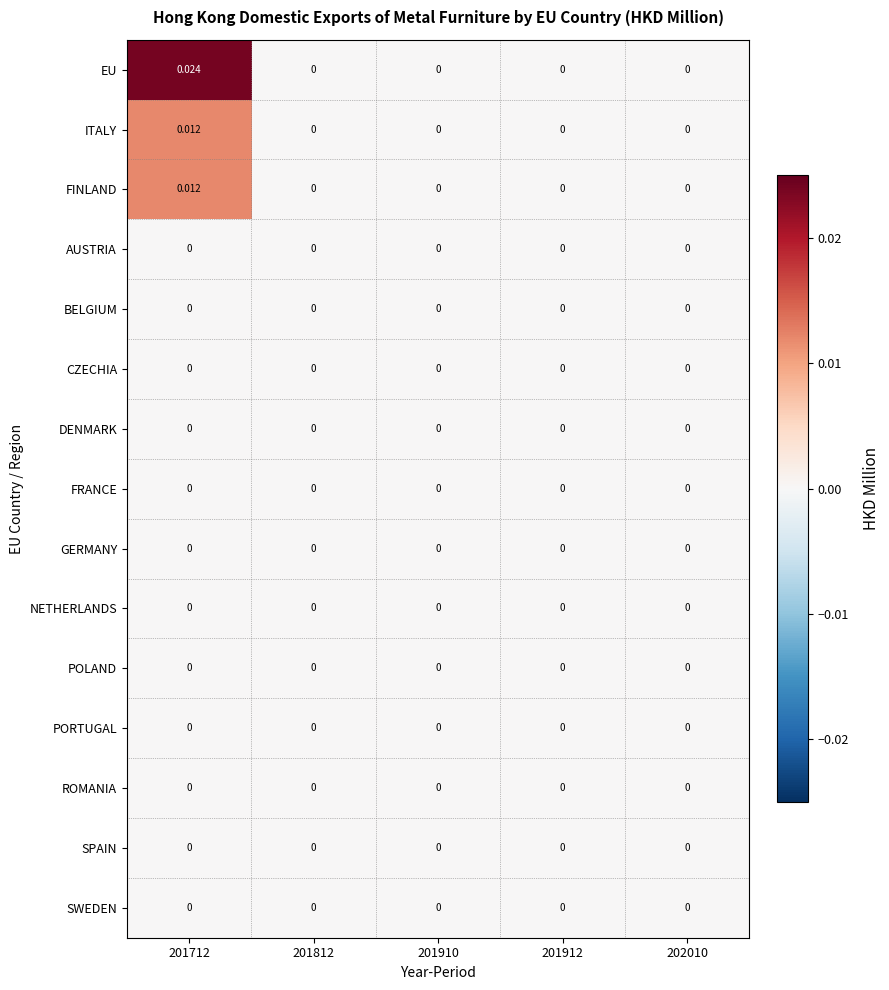

Which series has the largest total across all categories?

EU